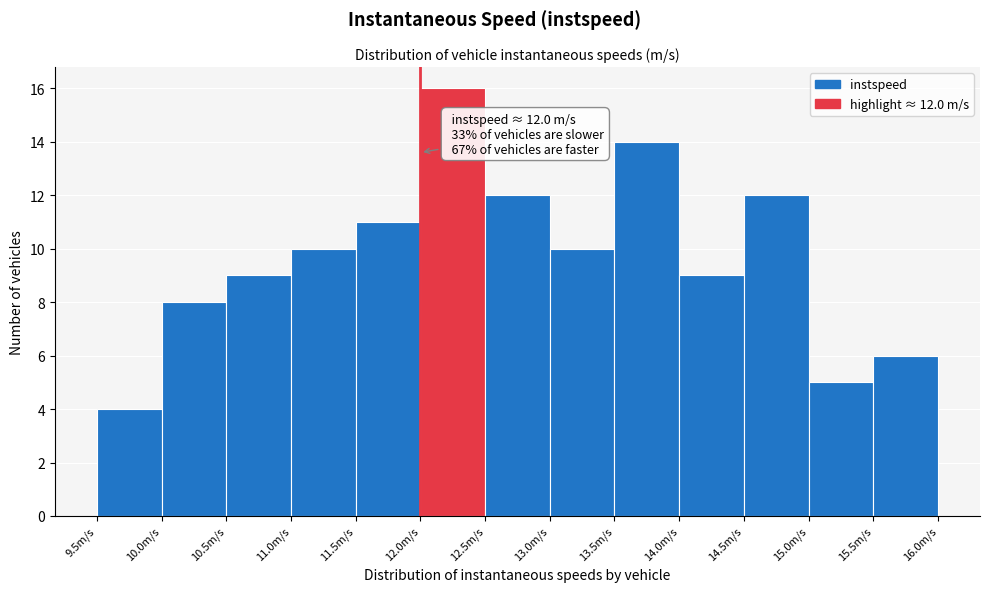

Over which range of the x-axis is the bar tallest?

12.0 to 12.5